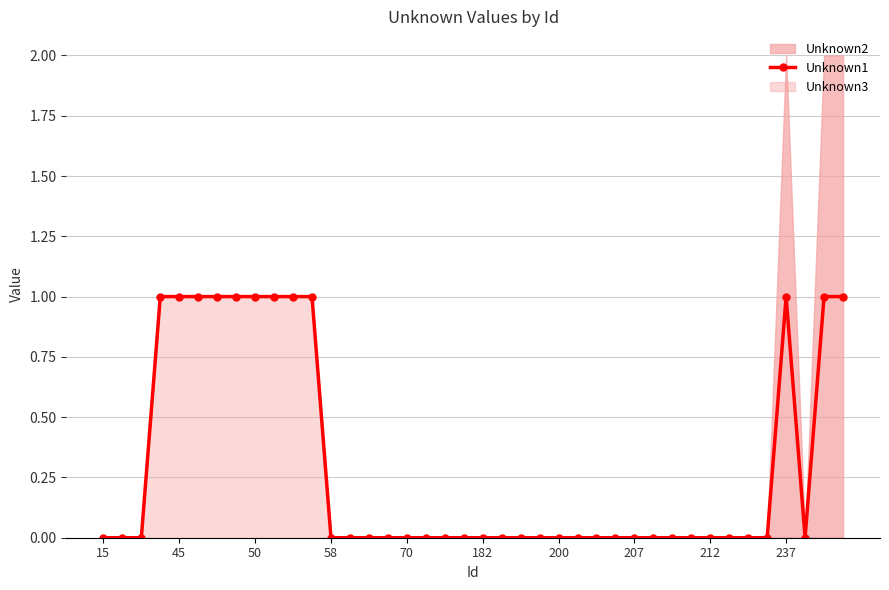

Count the number of values greater than 0.

12